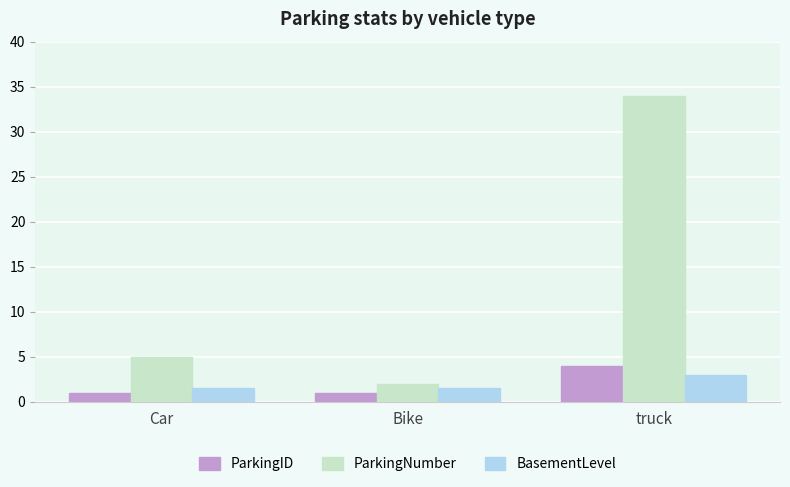

What is the difference between the maximum and minimum values in the ParkingID series?

3.0